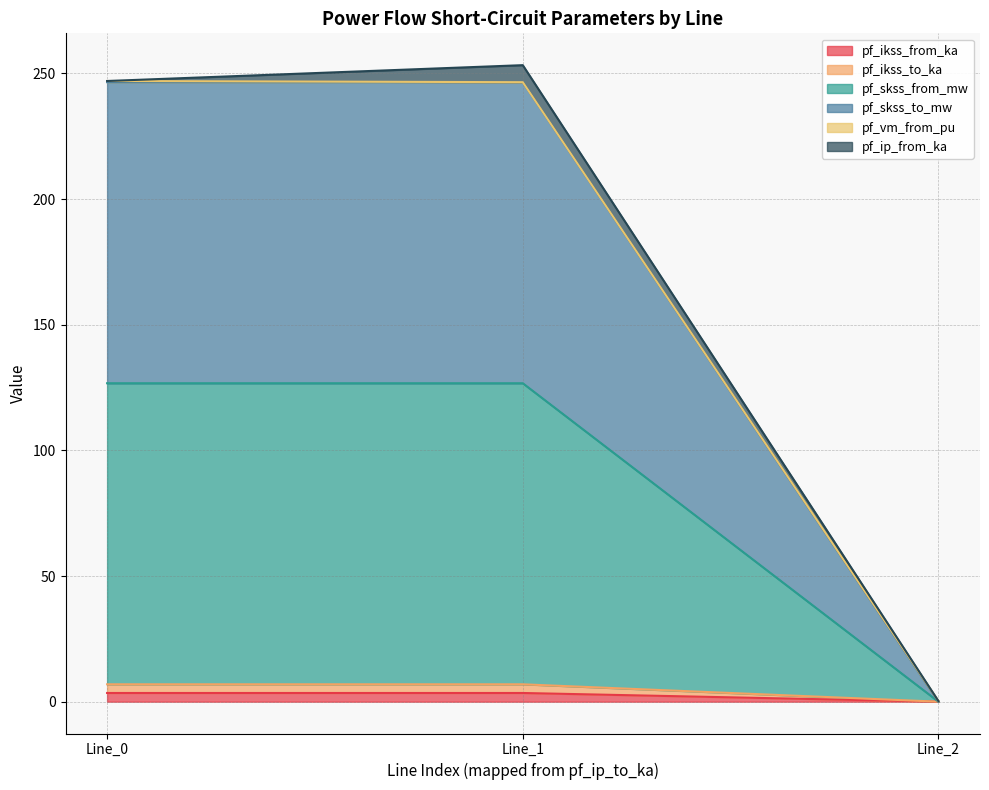

Does the chart display data point markers on the line(s)?

No